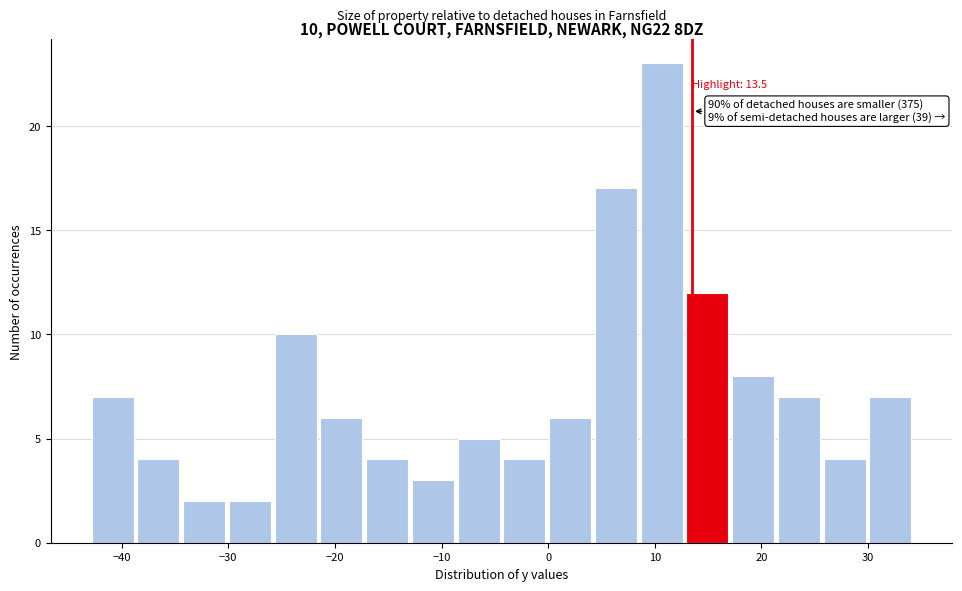

Which range on the x-axis has the tallest bar?

9 to 13